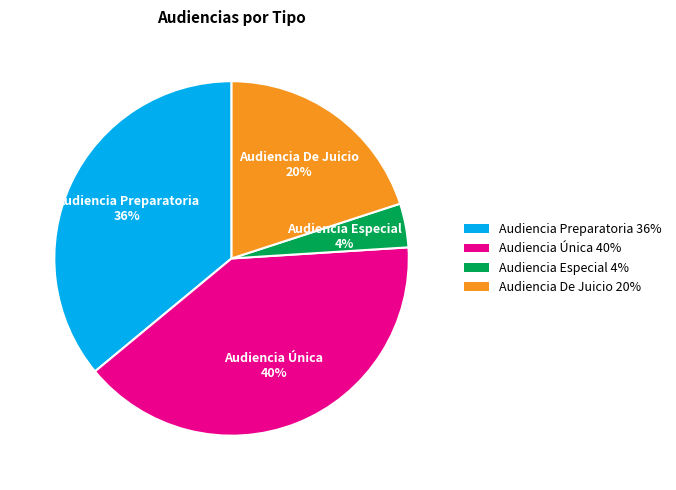

What is the ratio of the value at Audiencia De Juicio to the value at Audiencia Única?

0.5